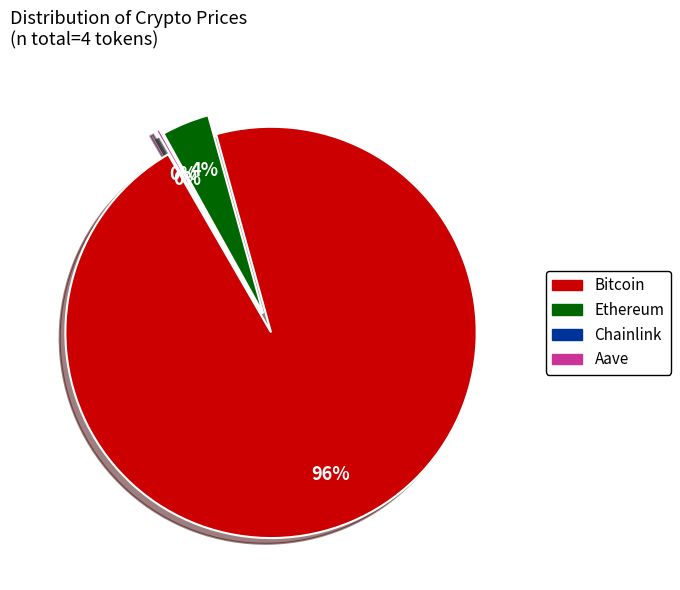

Between Chainlink and Aave, which is larger?

Aave